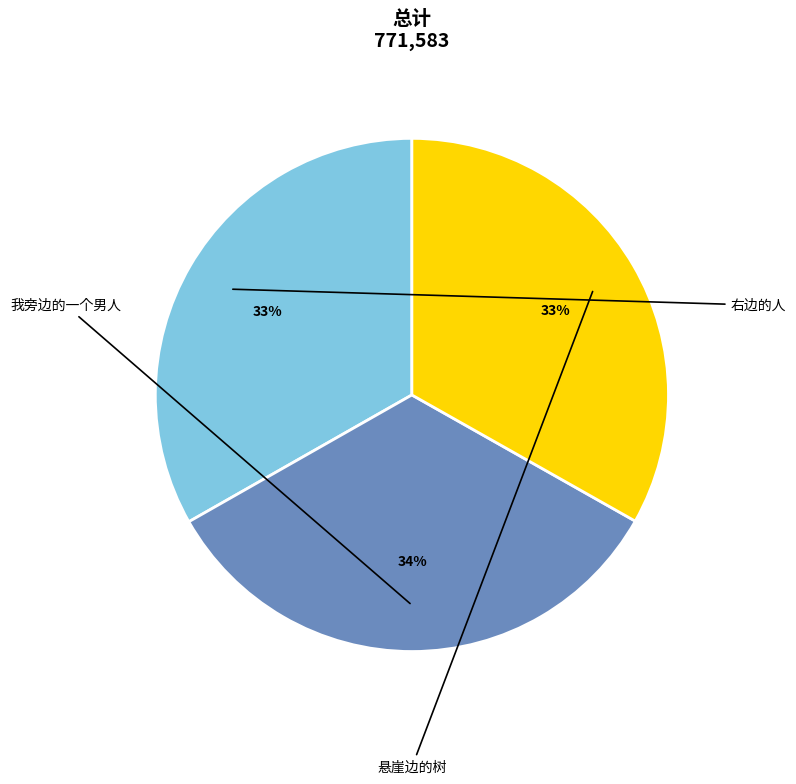

Is there a majority slice in this chart?

No